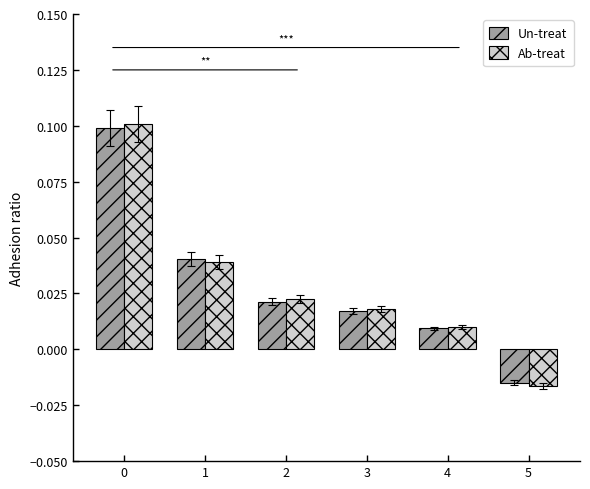

Is it true that Un-treat equals 0.1 at 0?

True